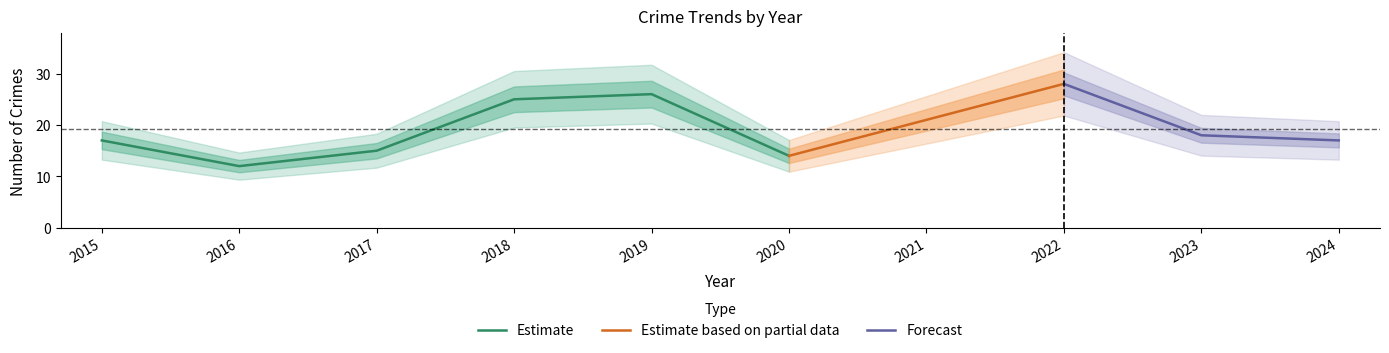

At which label does Estimate reach its minimum?

2016